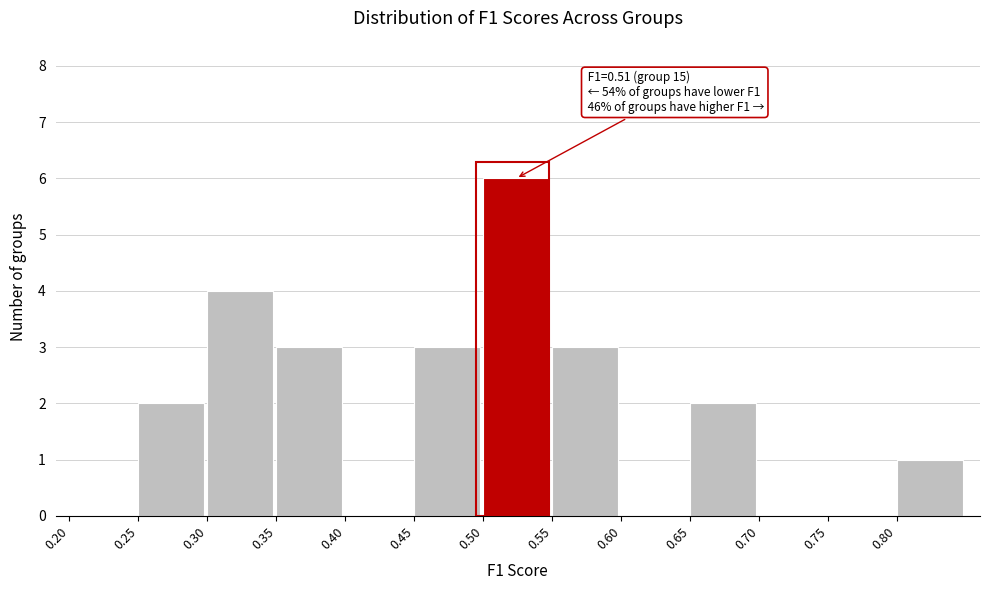

Over which range of the x-axis is the bar tallest?

0.50 to 0.55